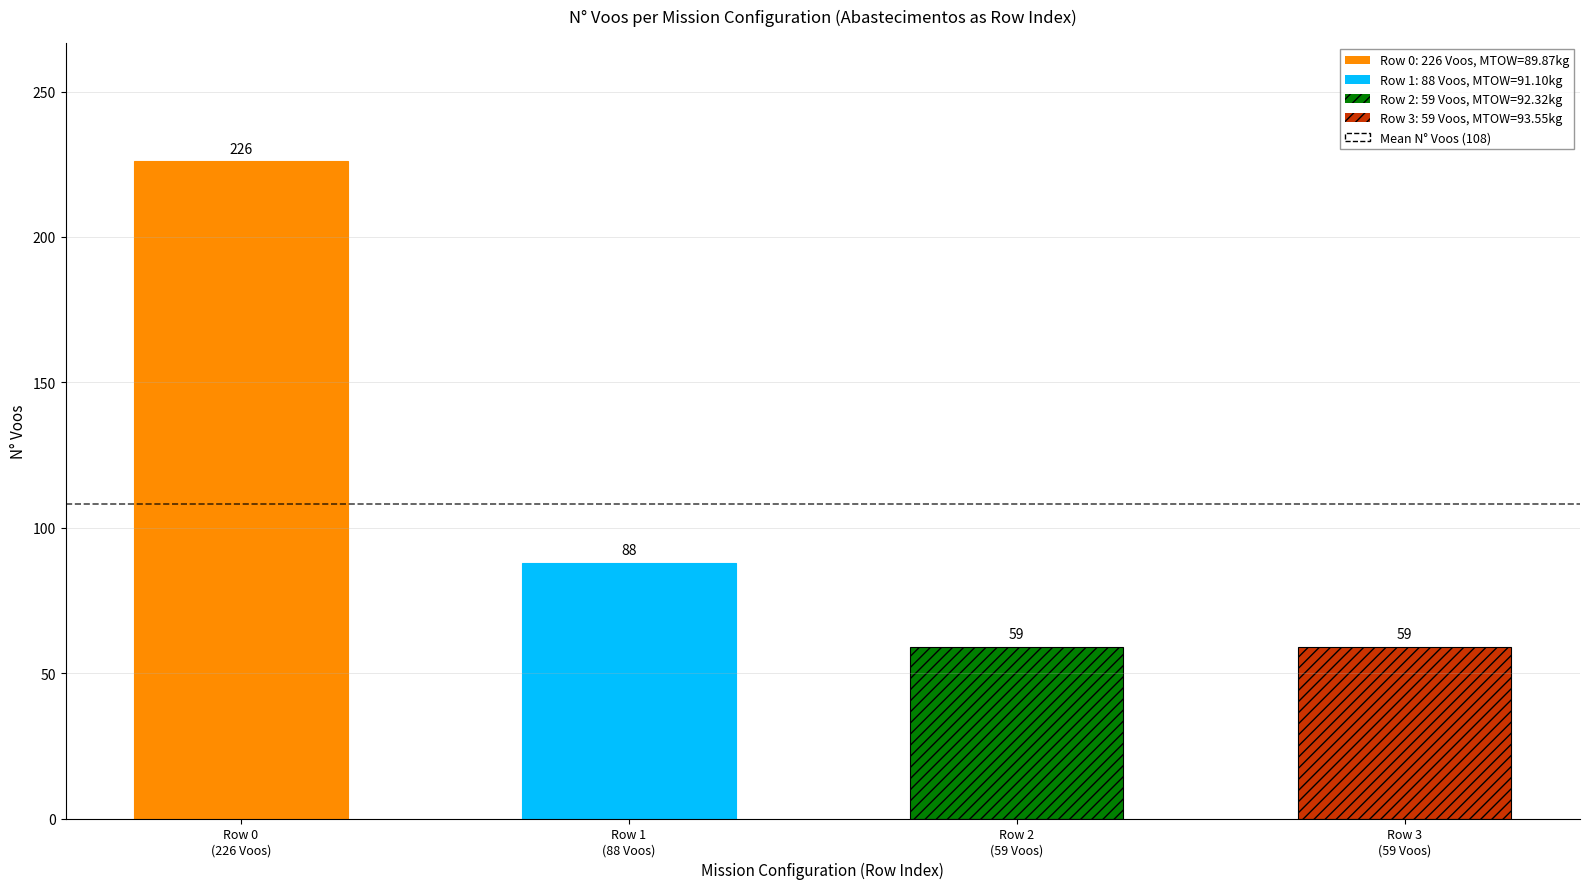

What is the value of the N_Voos bar at the 1st from the left?

226.0